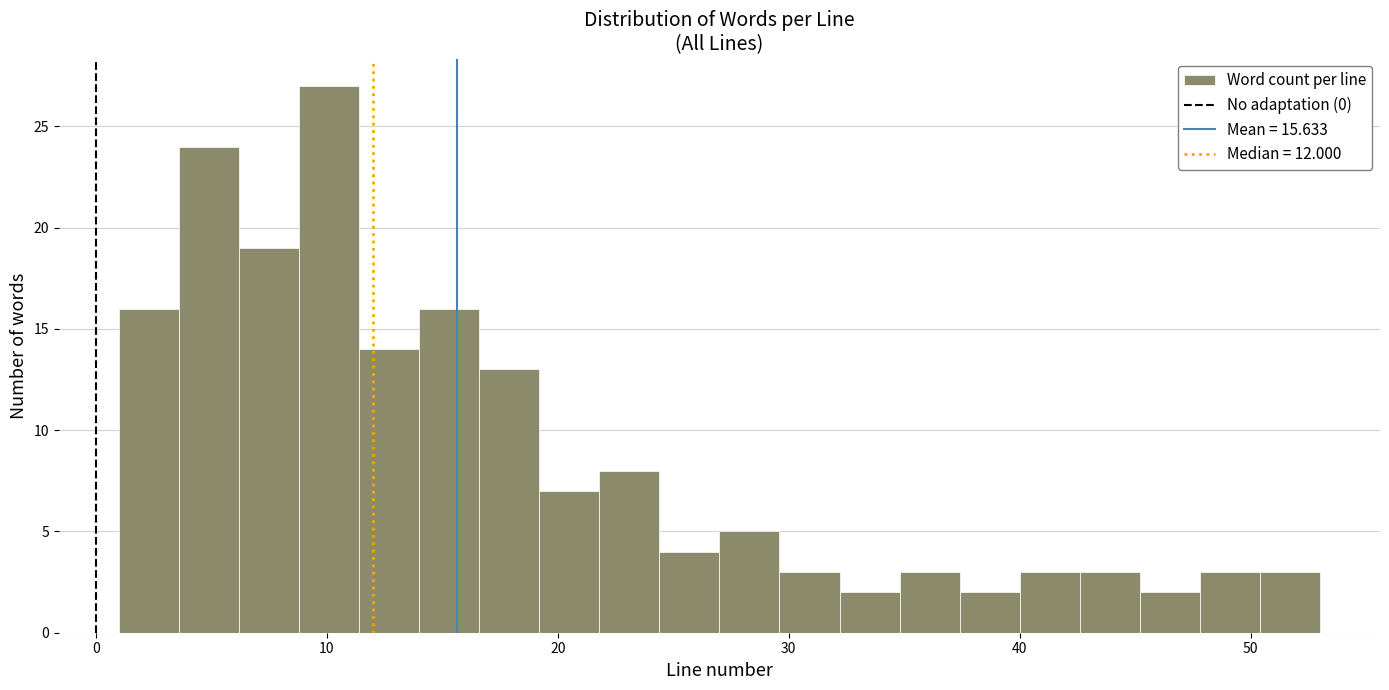

Read against the x-axis, roughly where is the centre of the tallest bar?

10